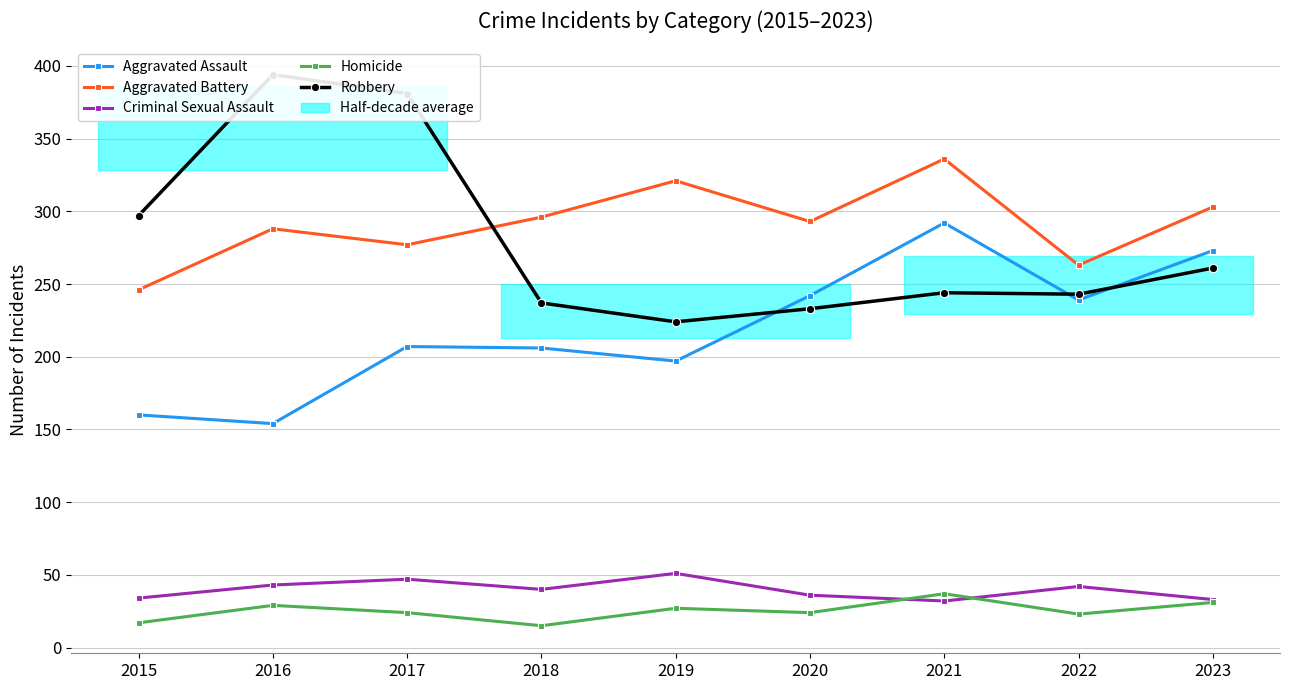

At how many categories does at least one series exceed 306?

4